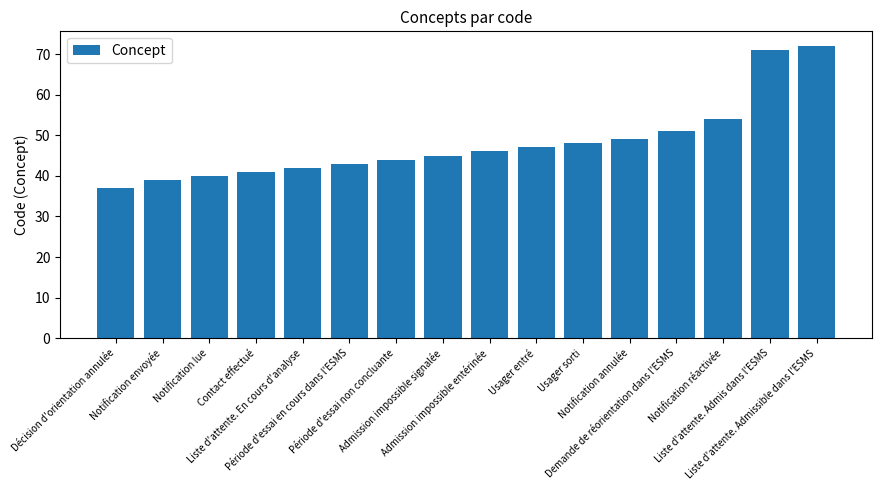

The chart shows a value of 65 at Notification lue. True or false?

False